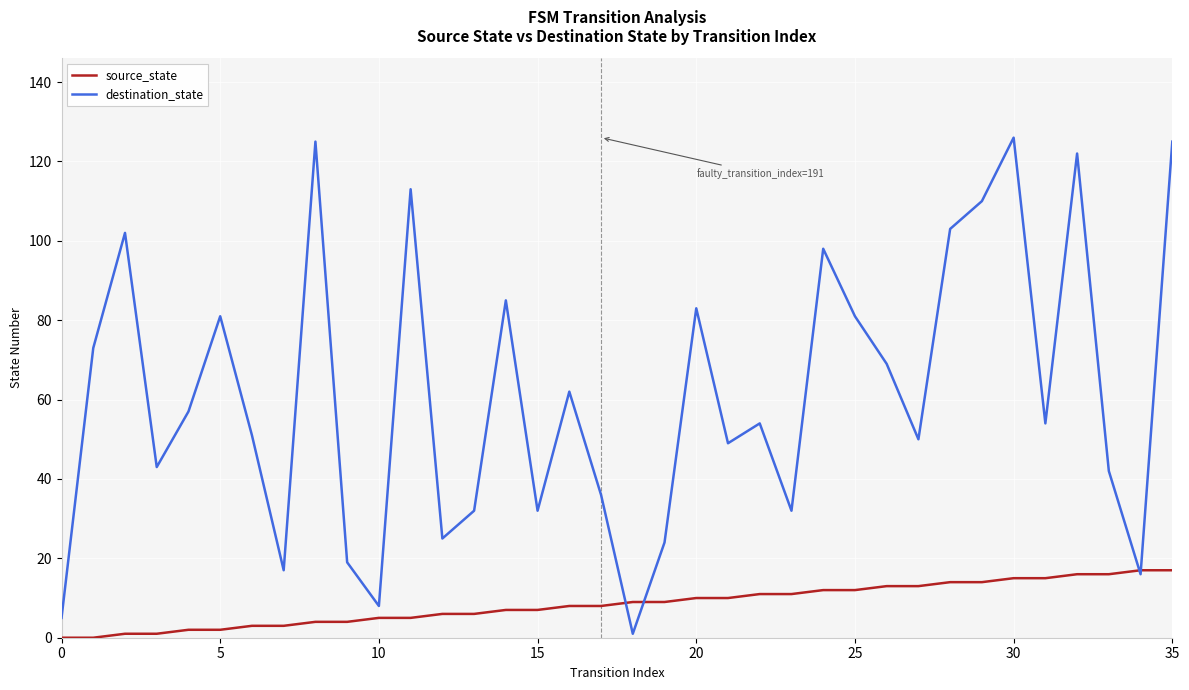

Which series has the widest spread of values?

destination_state